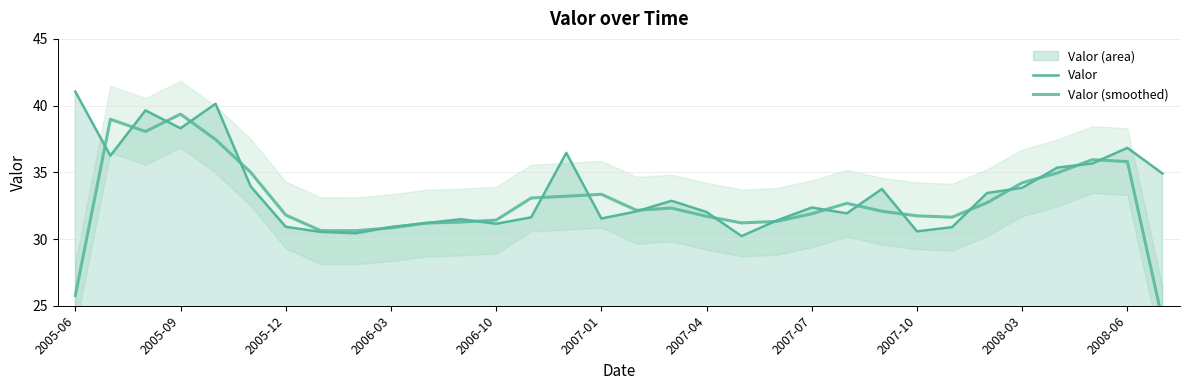

What is the approximate value of Valor (smoothed) at 2008-03?

34.2